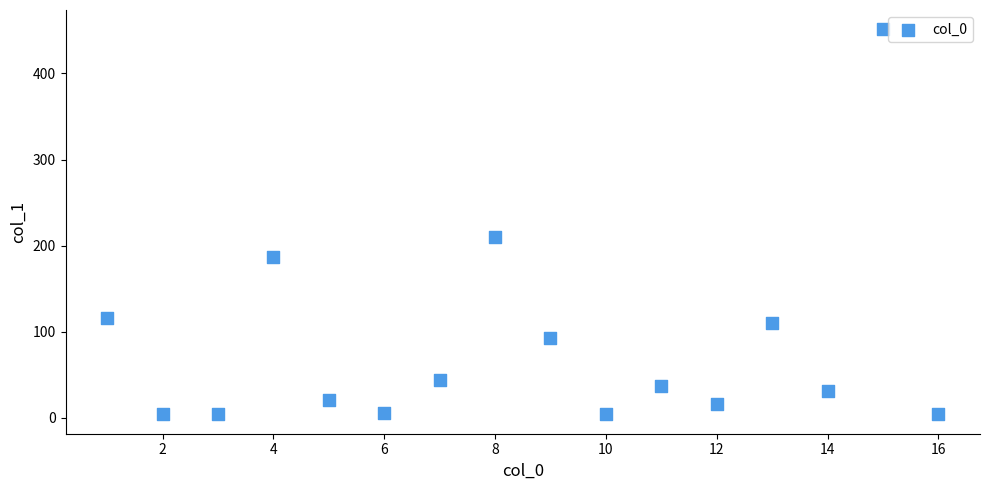

What is the range of Y values (max minus min)?

447.2